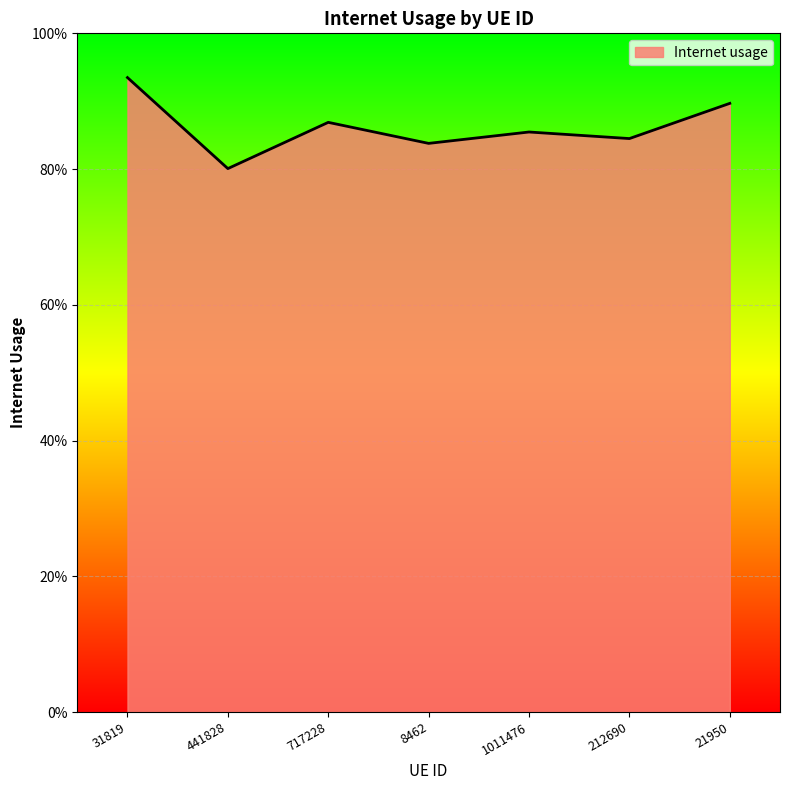

Is this an area chart (filled region under the line)?

Yes